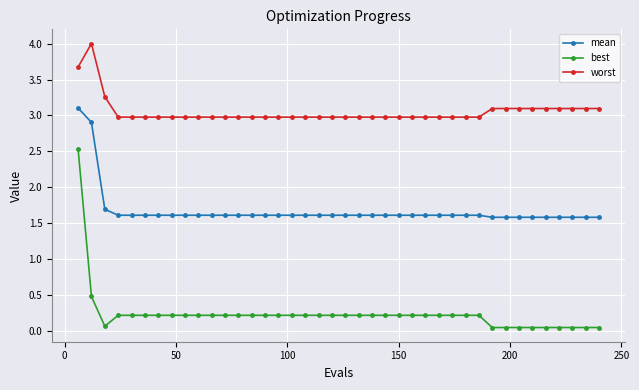

List the series in order of their peak value, highest first.

worst, mean, best